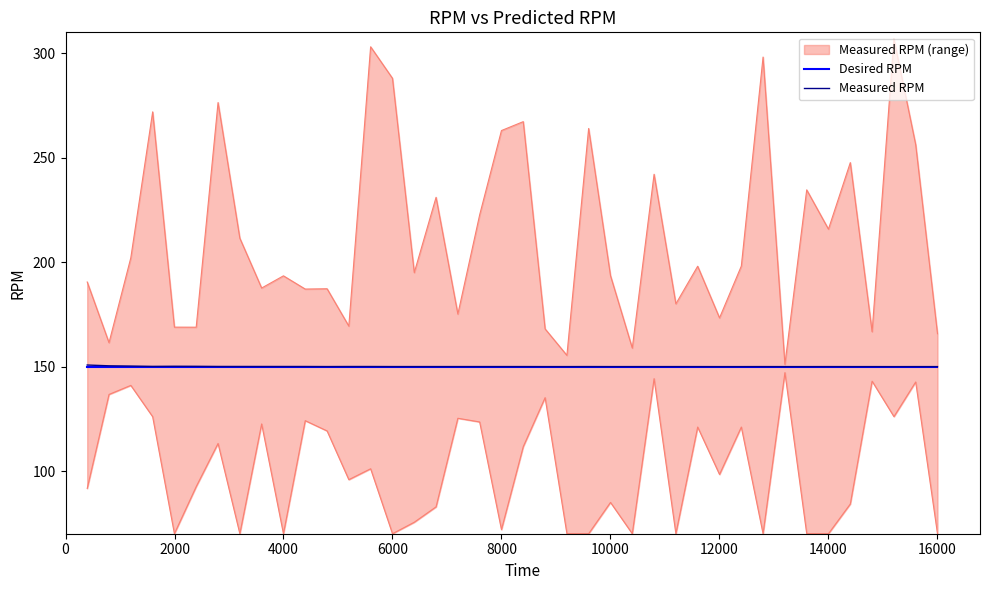

True or false: Desired RPM and Measured RPM cross at least once.

False